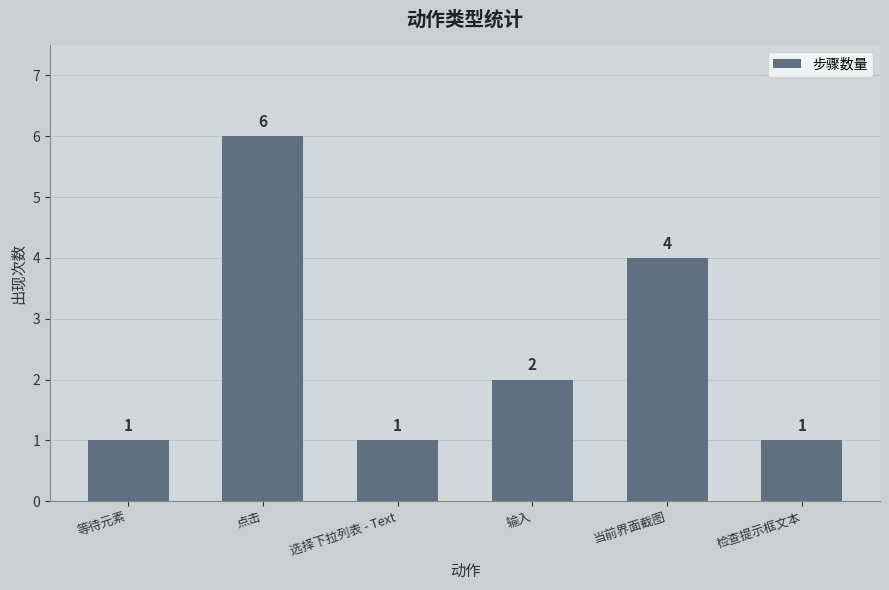

Are the bars horizontal?

No